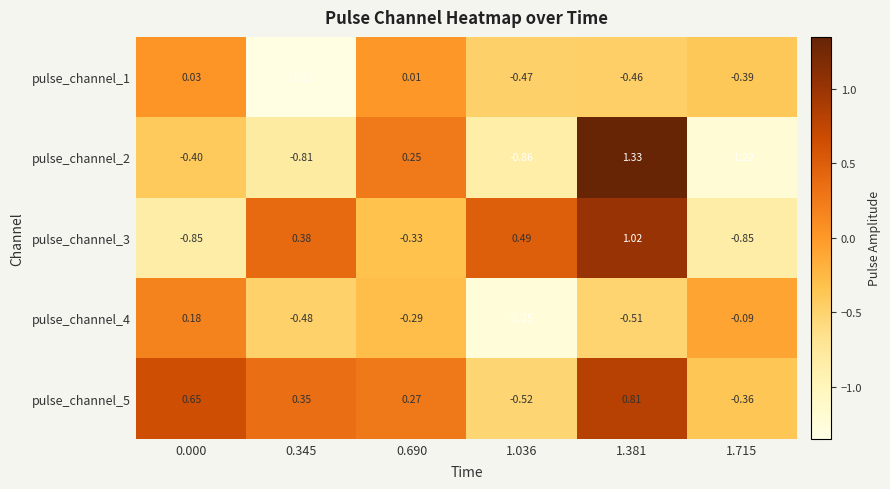

Is the value of pulse_channel_2 at 1.036 greater than the value of pulse_channel_3 at 1.381?

No